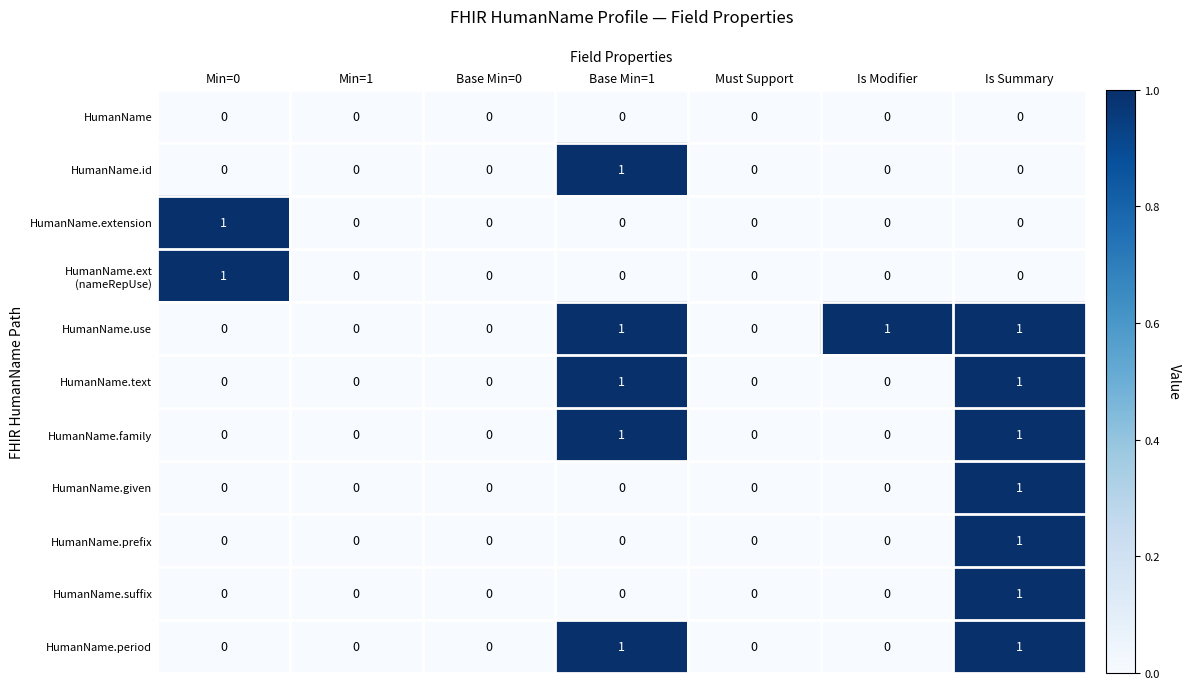

True or false: HumanName.id has a value of -1 at Must Support.

False